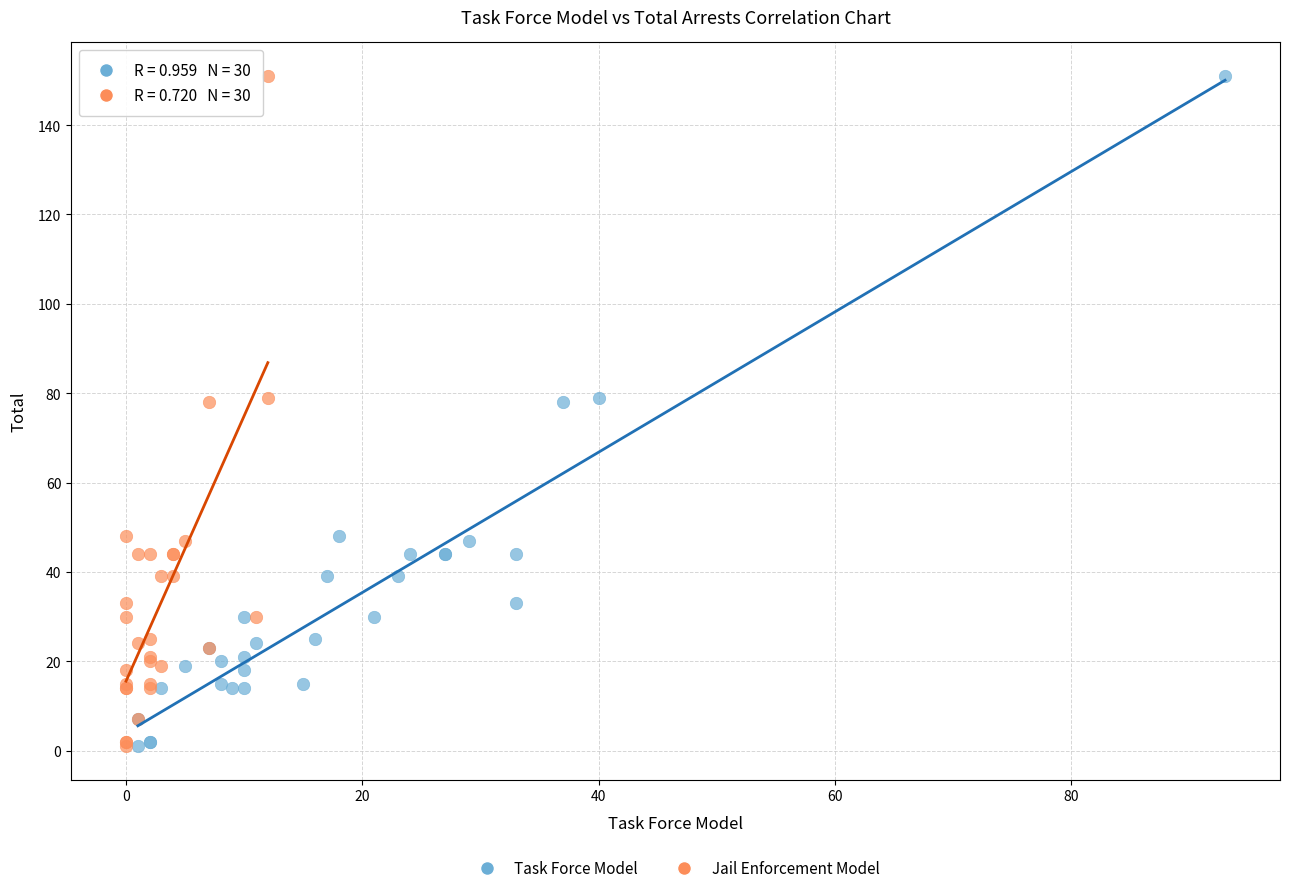

What are all the series names shown in the legend?

Task Force Model, Jail Enforcement Model